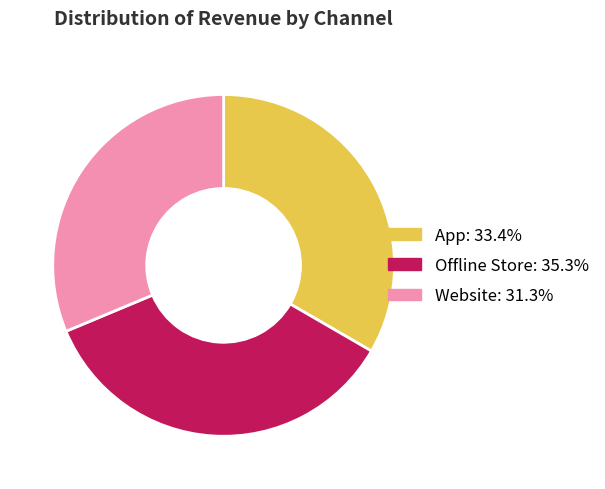

Does any single category account for the majority?

No